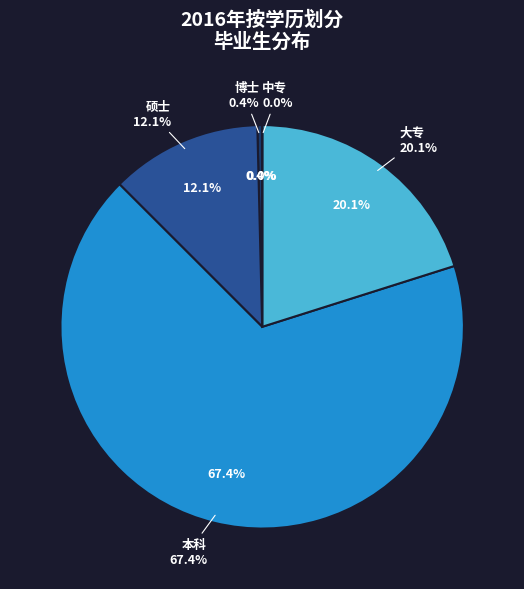

What percentage is the 硕士 slice, to the nearest percent?

12%